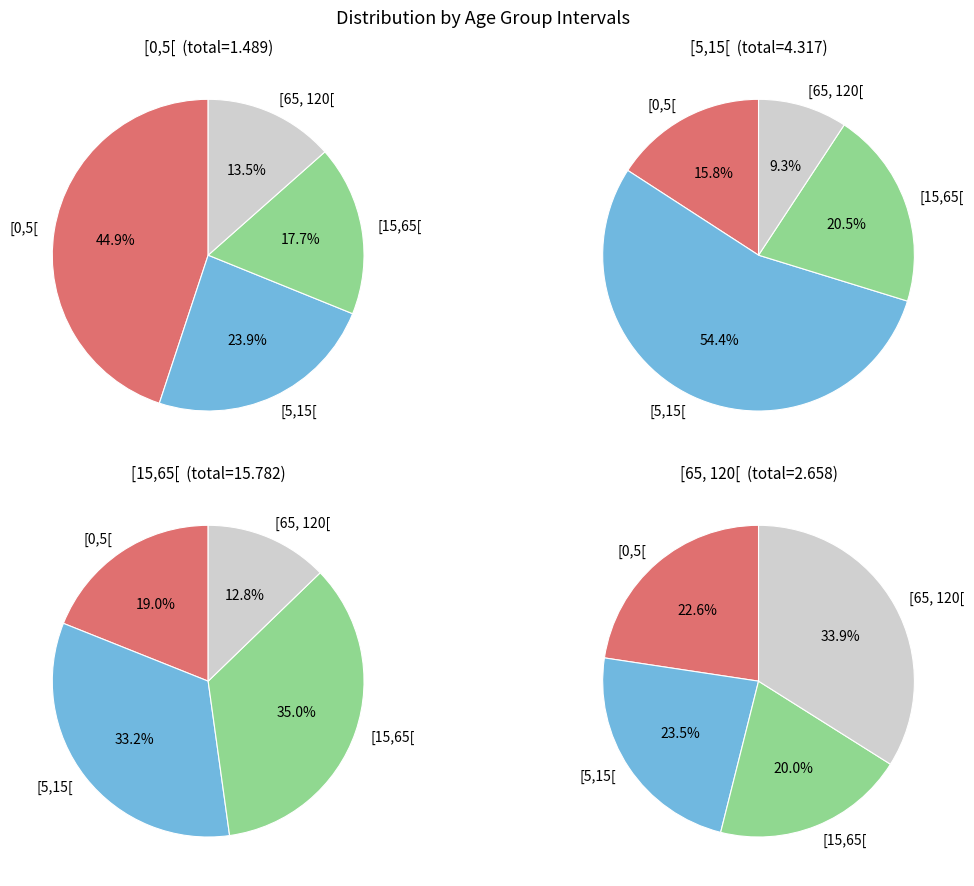

To the nearest percent, what portion does [0,5[ represent?

16%